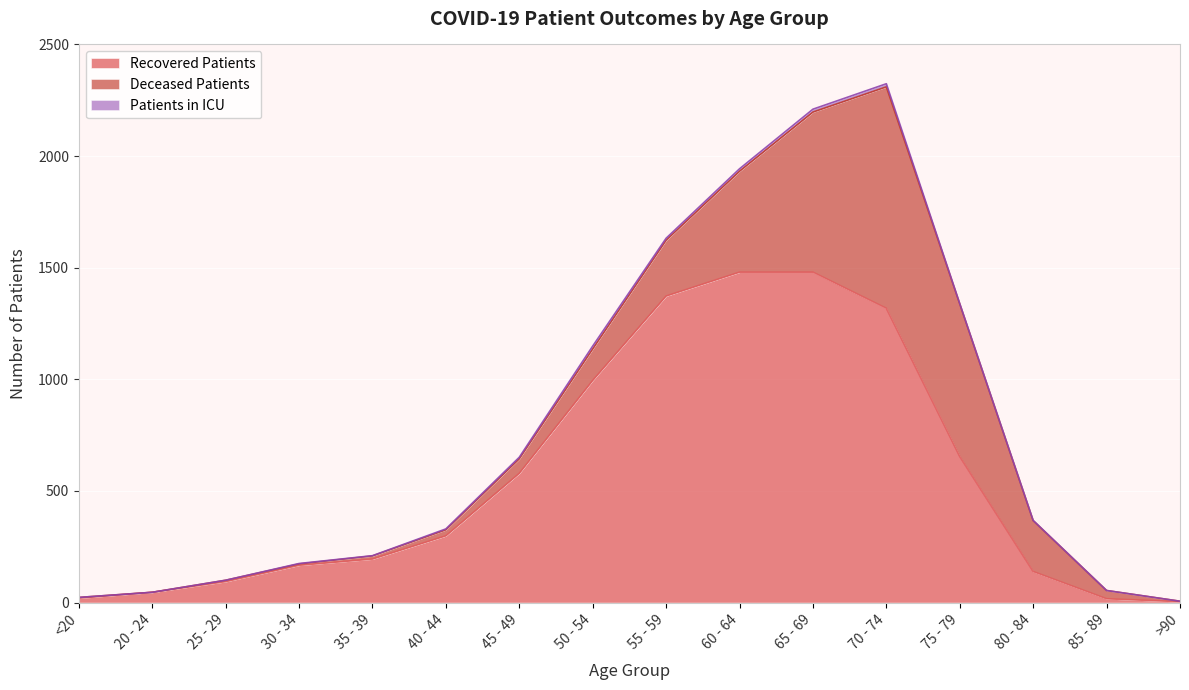

What is the label of the 5th point from the right?

70 - 74